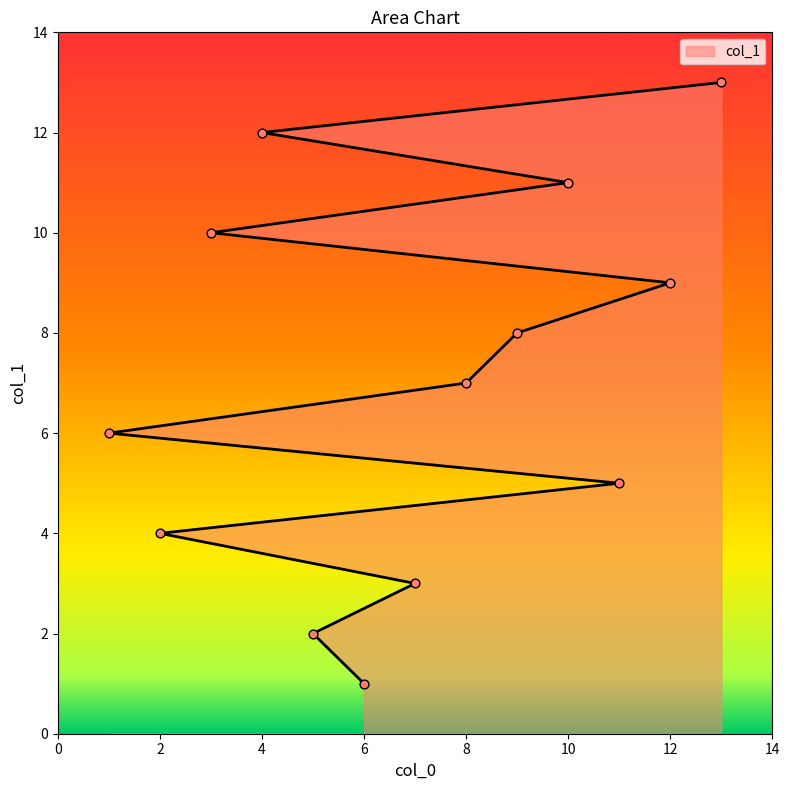

Approximately how many times larger is the value at 1 compared to 8?

0.9